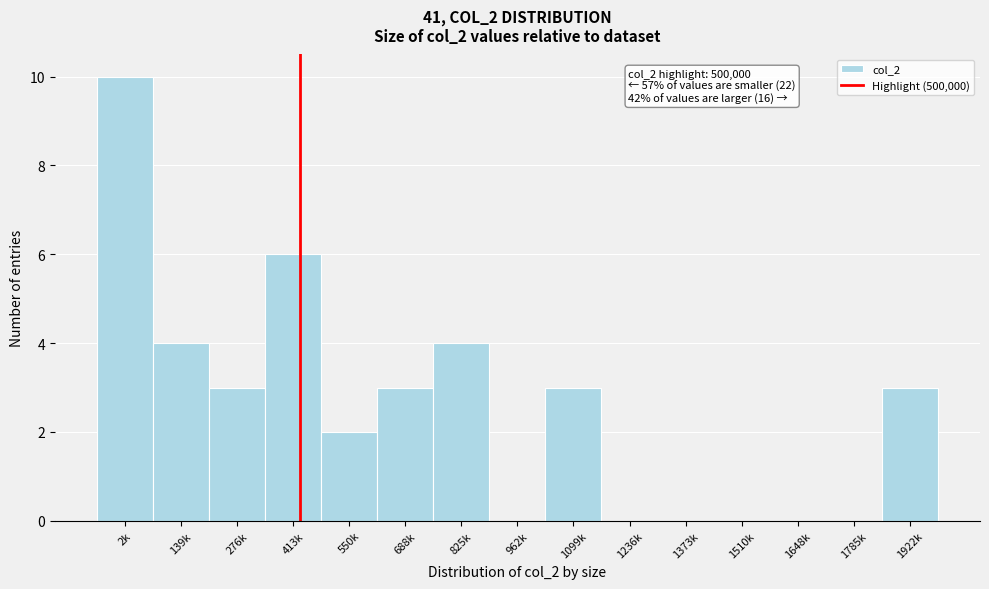

Reading right to left, transcribe all the data shown in this chart.

1922k=3	1785k=0	1648k=0	1510k=0	1373k=0	1236k=0	1099k=3	962k=0	825k=4	688k=3	550k=2	413k=6	276k=3	139k=4	2k=10